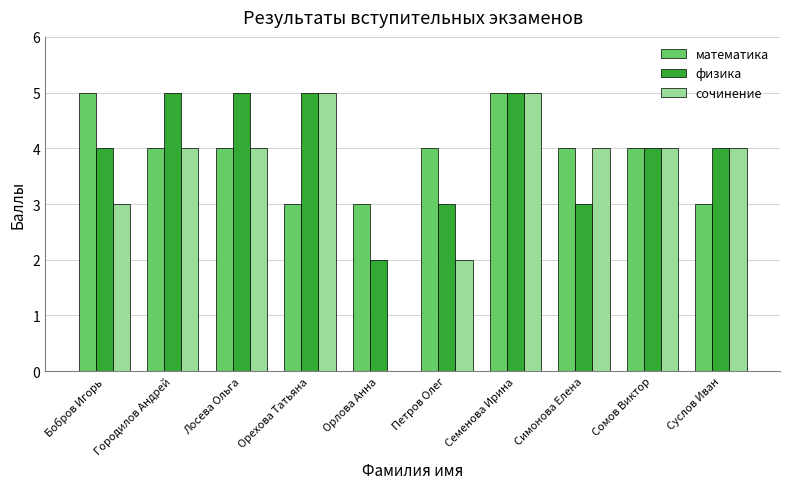

How many groups of bars are there?

10